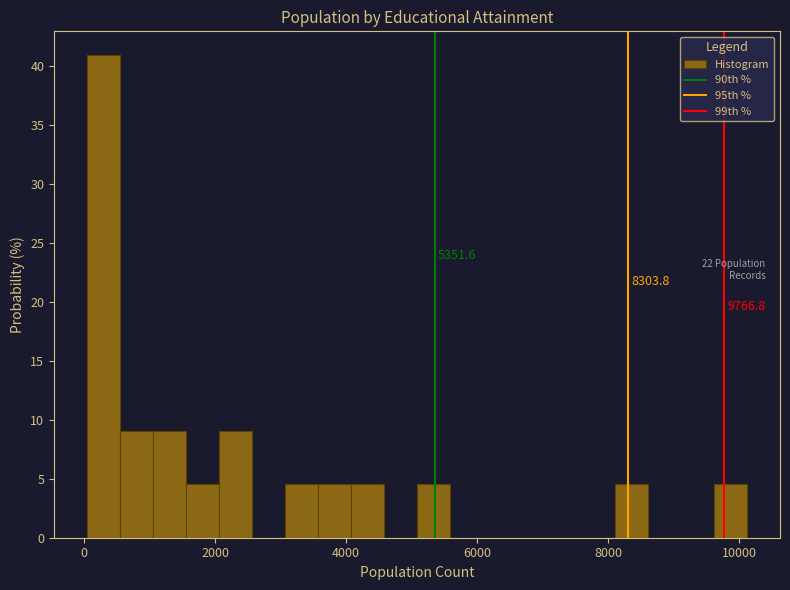

Read against the x-axis, roughly where is the centre of the tallest bar?

200